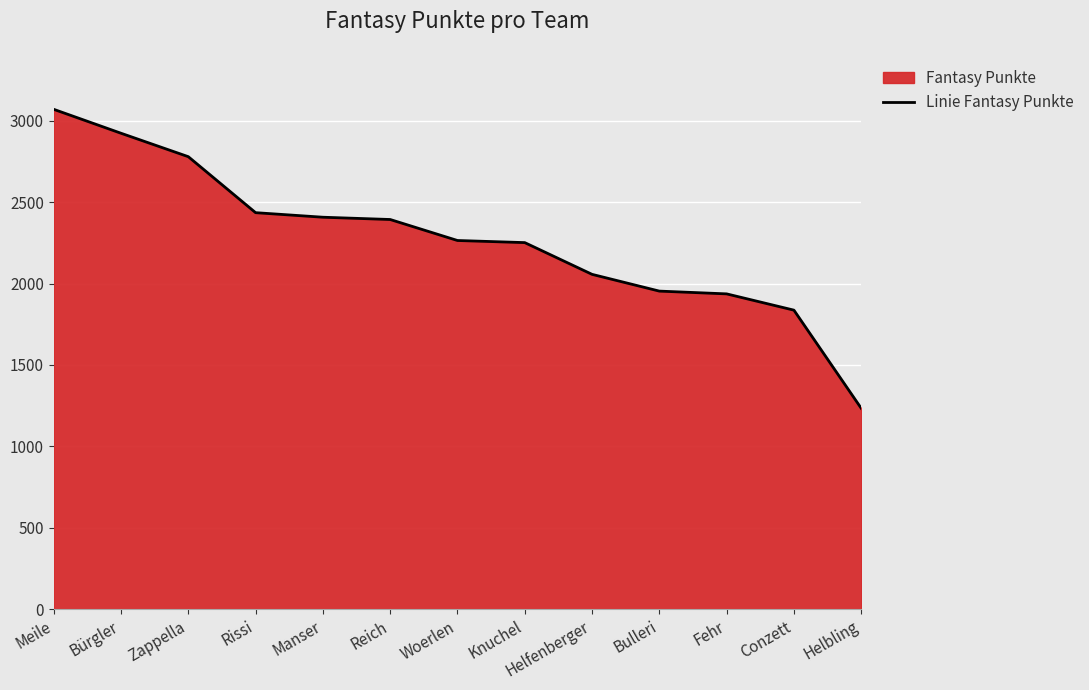

What is the difference between the second highest and second lowest values?

1087